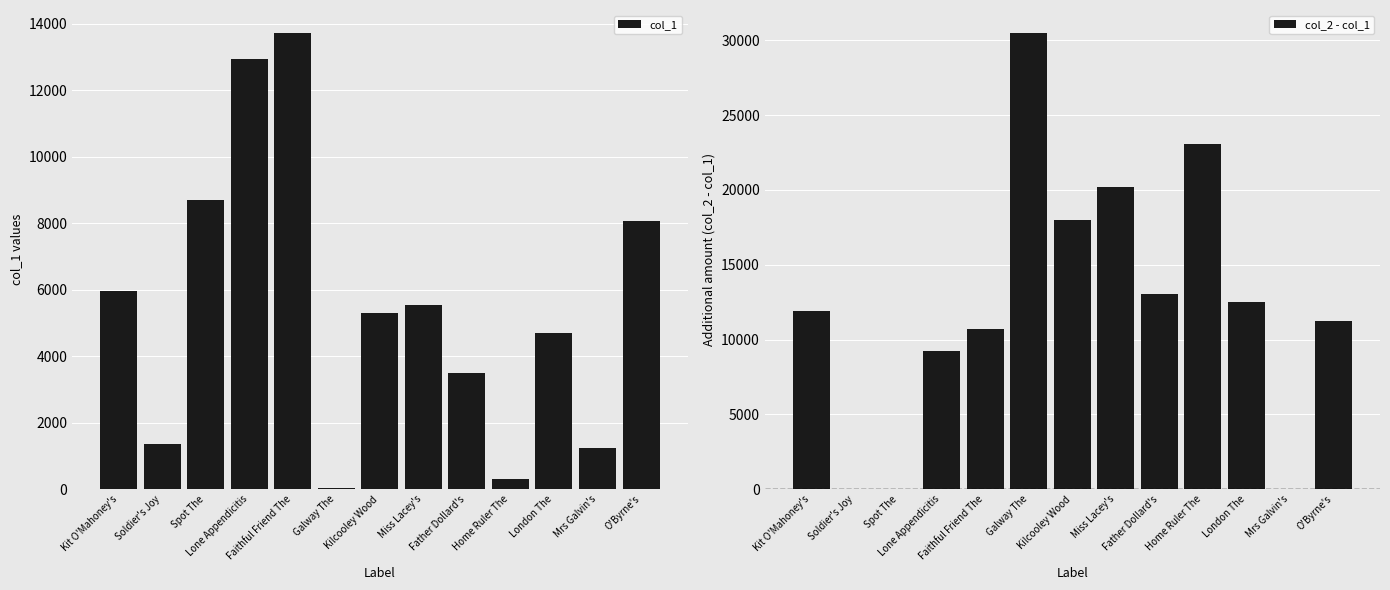

What value does the col_1 series have at O'Byrne's, to the nearest 50?

8050